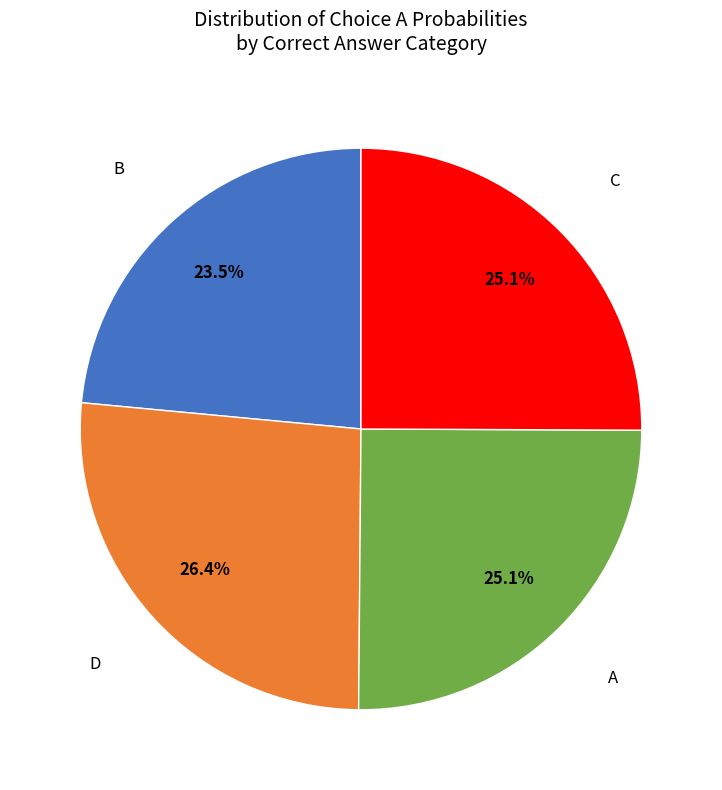

To the nearest percent, what is the average slice percentage?

25%